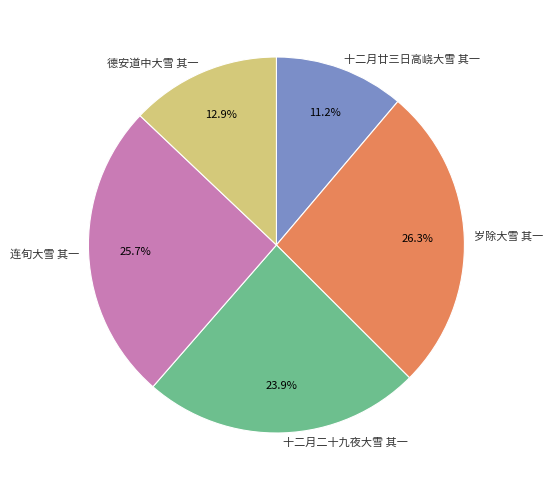

What is the smallest slice in the pie chart?

十二月廿三日高峣大雪 其一